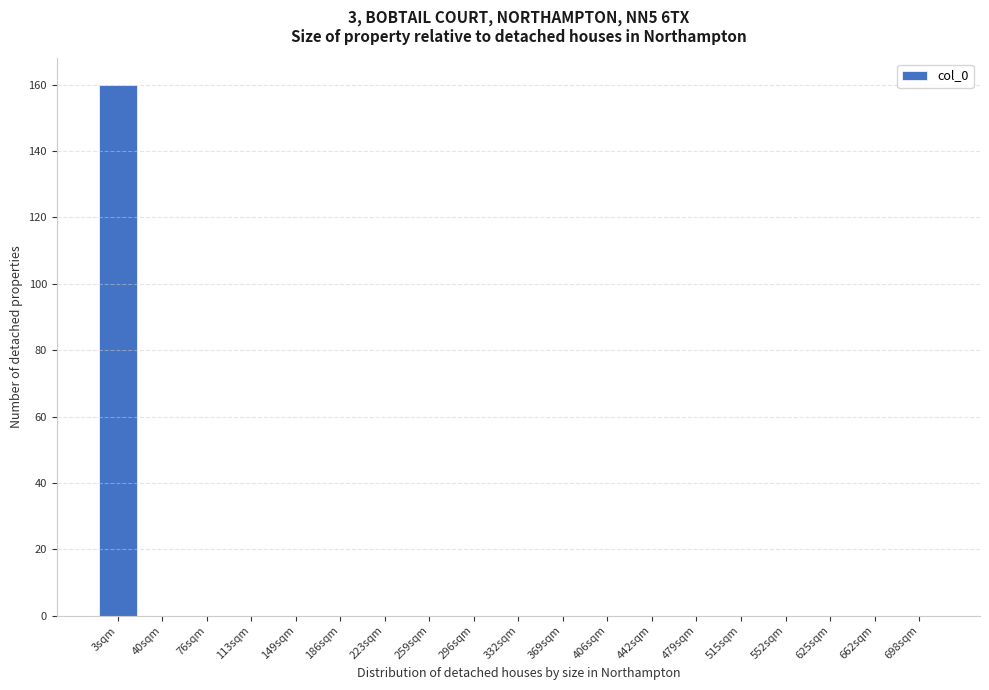

Reading left to right, extract all data points from this chart.

3sqm=160	40sqm=0	76sqm=0	113sqm=0	149sqm=0	186sqm=0	223sqm=0	259sqm=0	296sqm=0	332sqm=0	369sqm=0	406sqm=0	442sqm=0	479sqm=0	515sqm=0	552sqm=0	625sqm=0	662sqm=0	698sqm=0